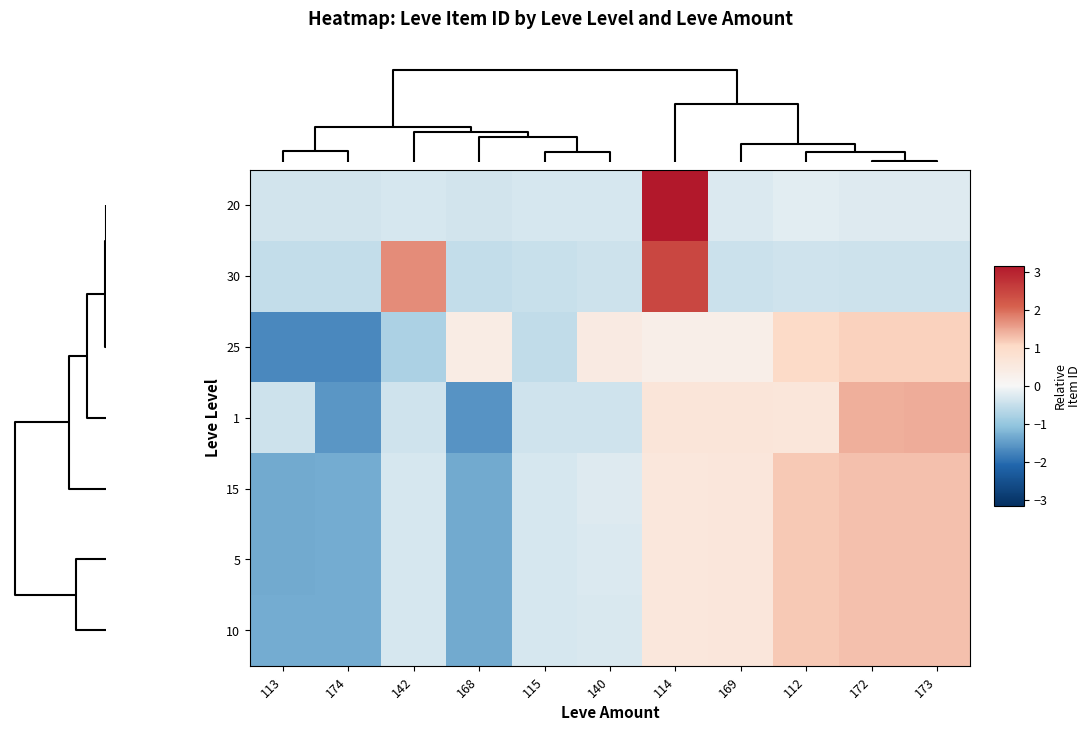

Count the number of categories in the chart.

11